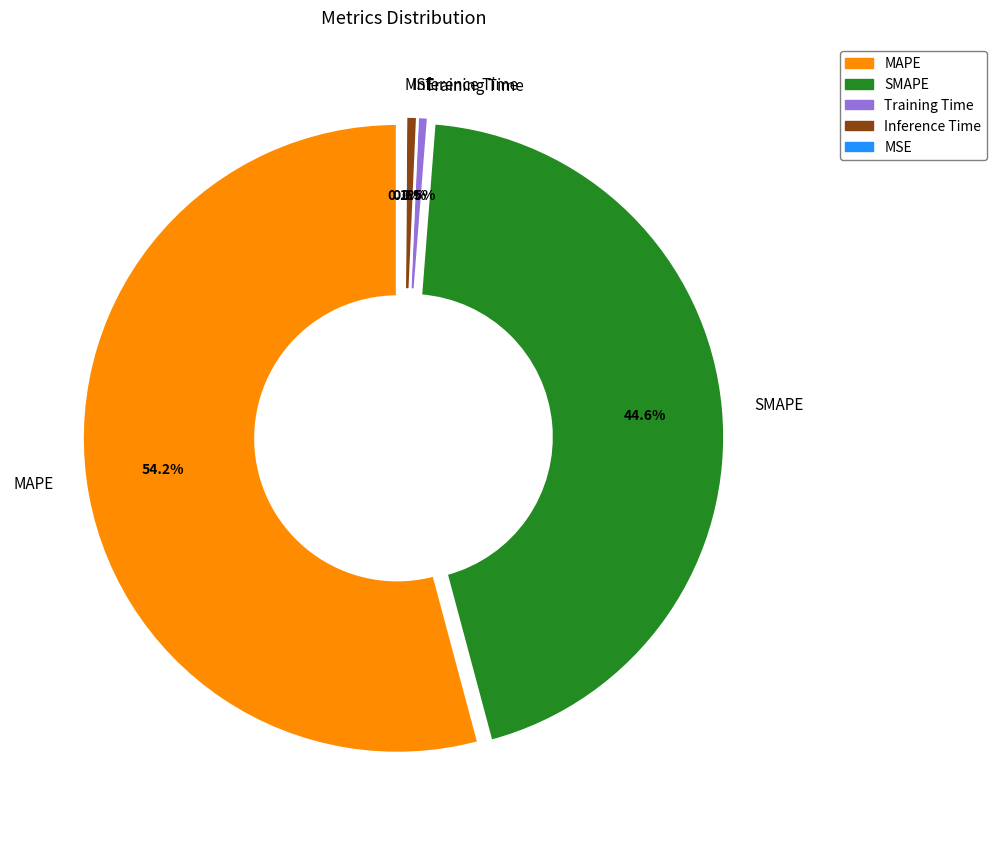

Which category has the smallest portion of the pie?

MSE